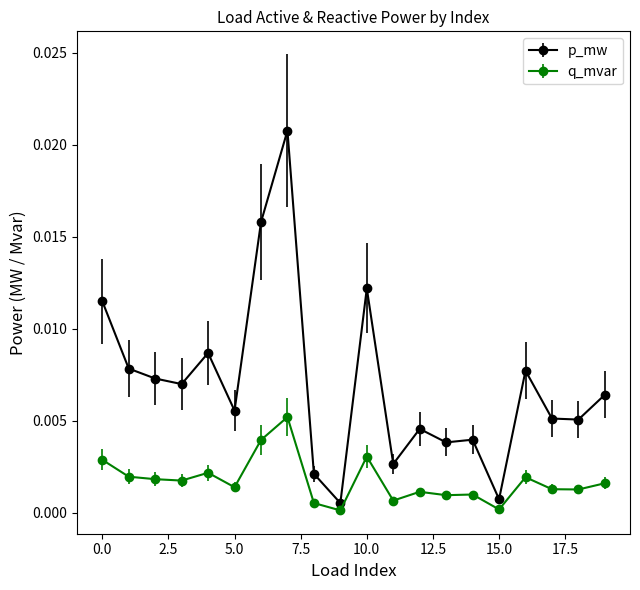

Which series has the largest range (max minus min)?

p_mw